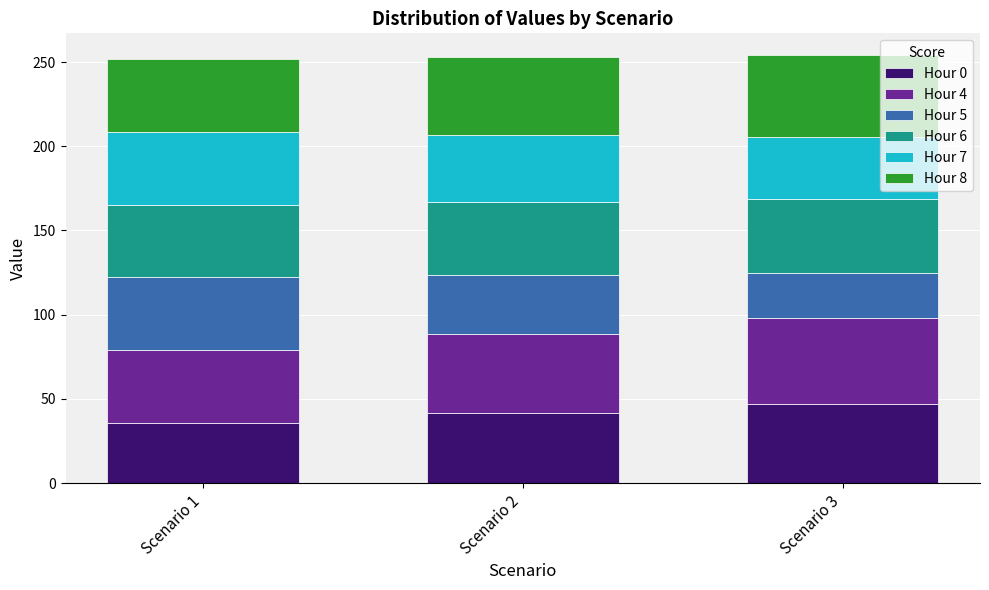

Reading left to right, transcribe the values for Hour 0.

35.8	41.5	47.2